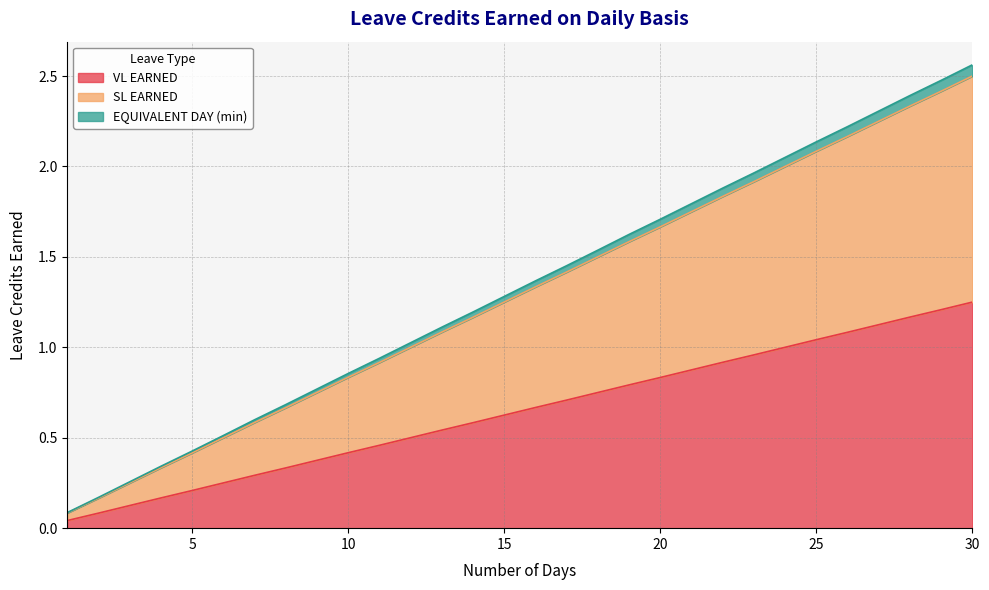

List the series in order of their peak value, lowest first.

VL EARNED, SL EARNED, EQUIVALENT DAY (min)